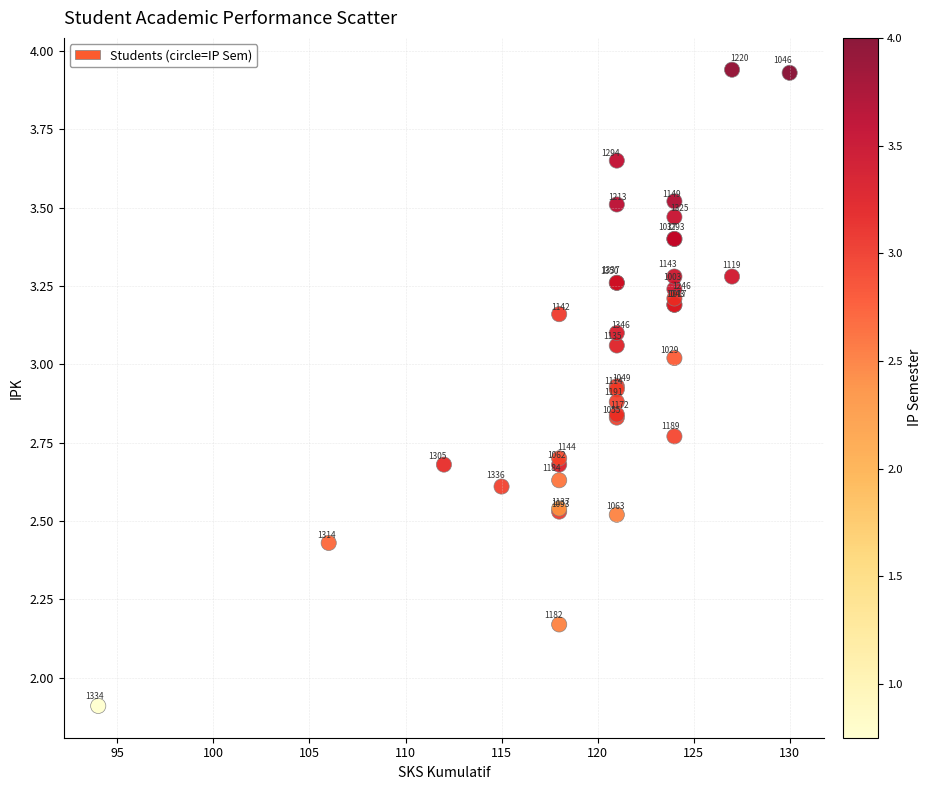

What Y value in the scatter plot is closest to 2?

1.9